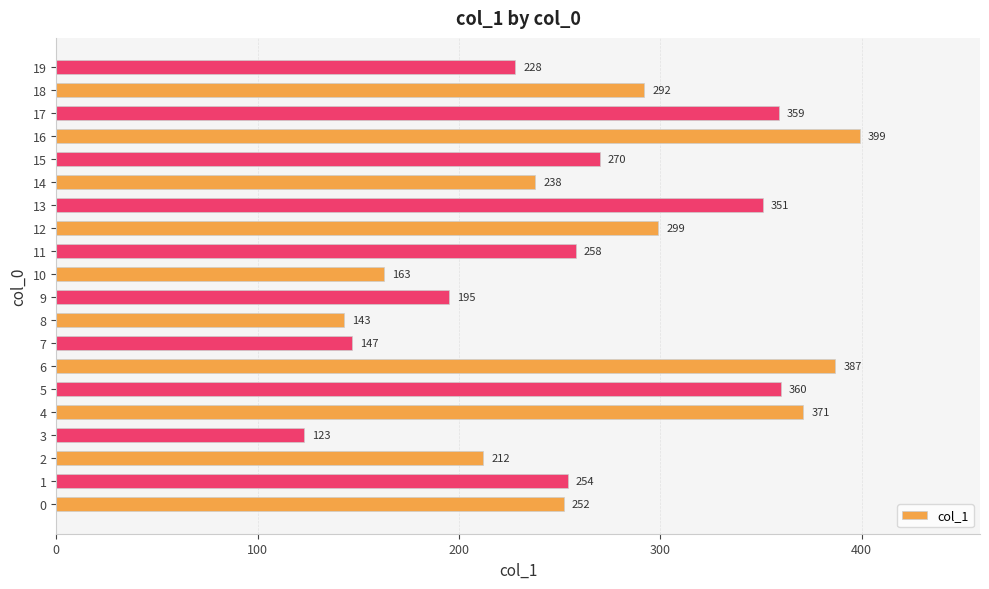

What is the average value?

265